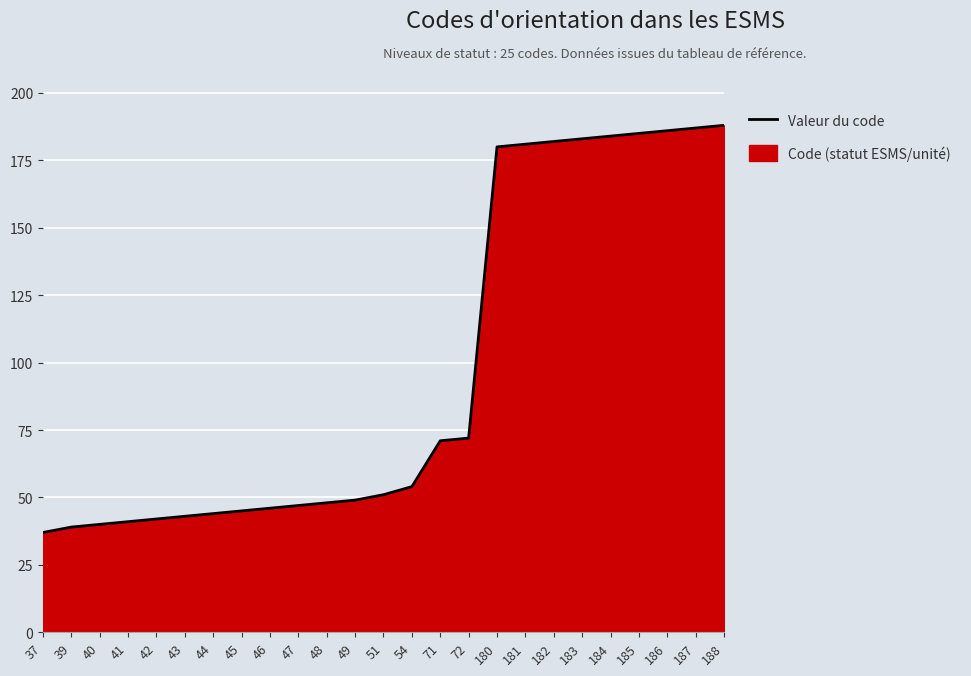

What is the value of the 3rd point from the left?

40